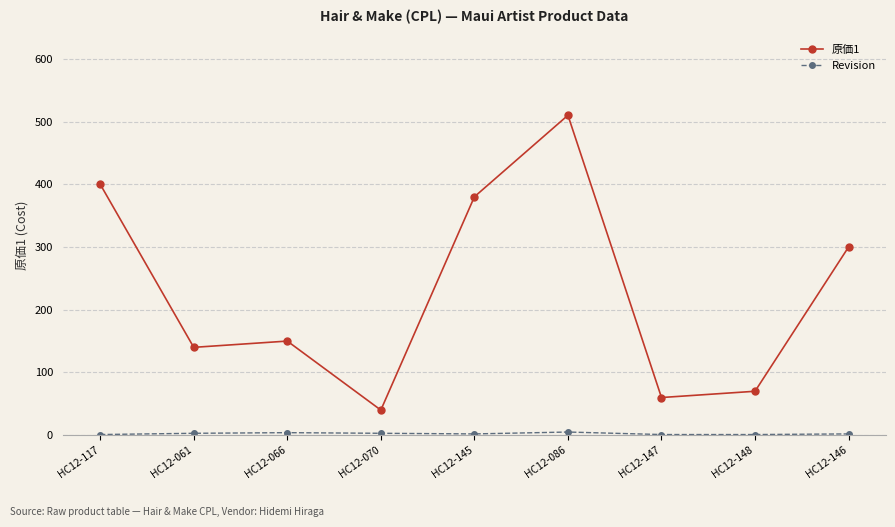

What is the label of the 5th point from the right?

HC12-145